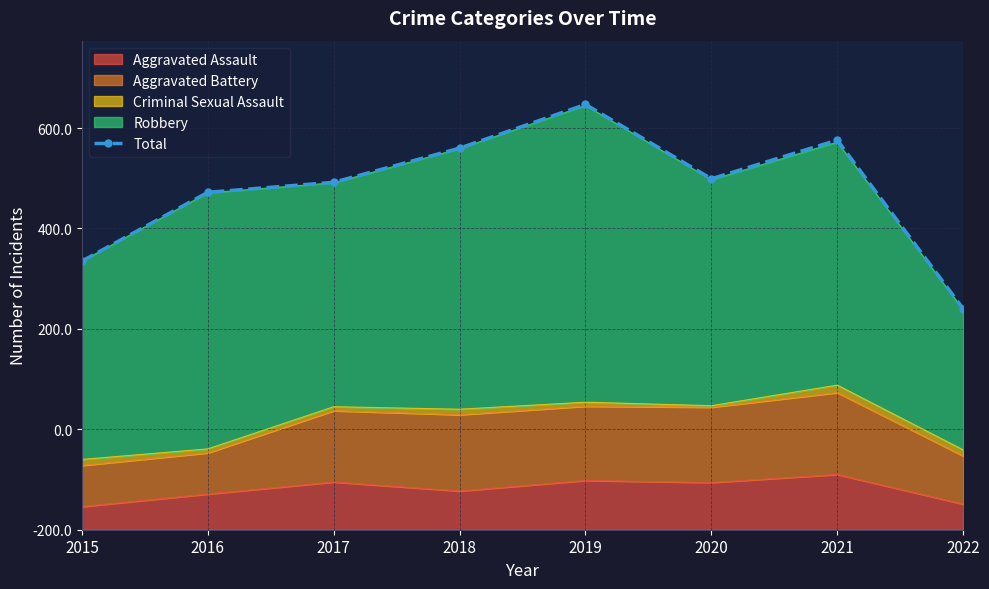

What is the value of the 2nd point from the left?

672